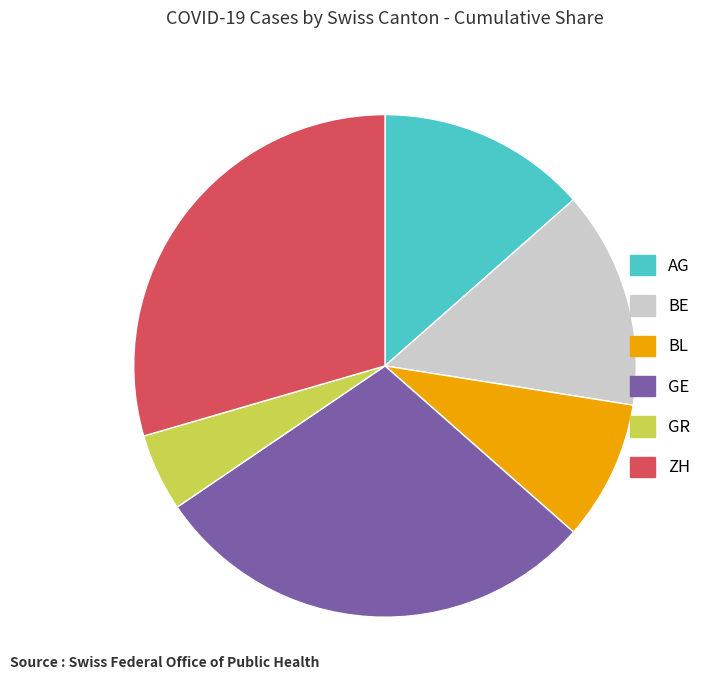

Is there any slice that represents more than half of the pie?

No